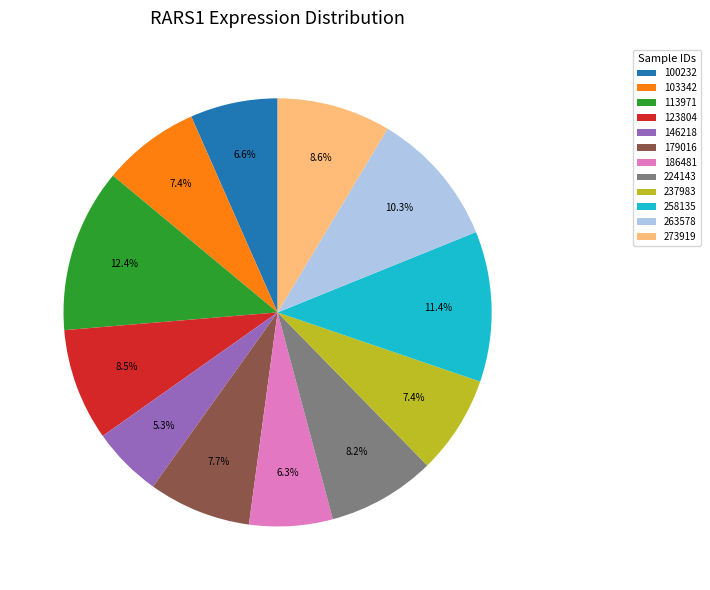

To the nearest percent, what is the combined percentage of 258135 and 113971?

24%